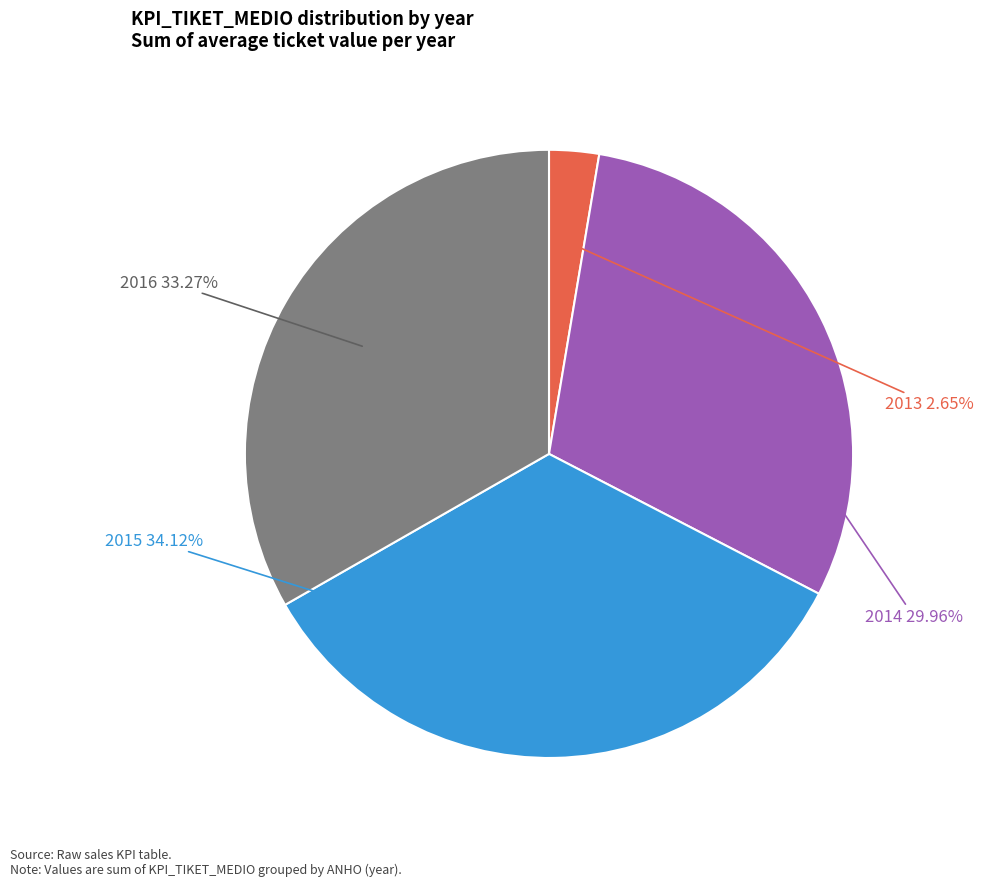

Rank the categories by value from lowest to highest.

2013, 2014, 2016, 2015